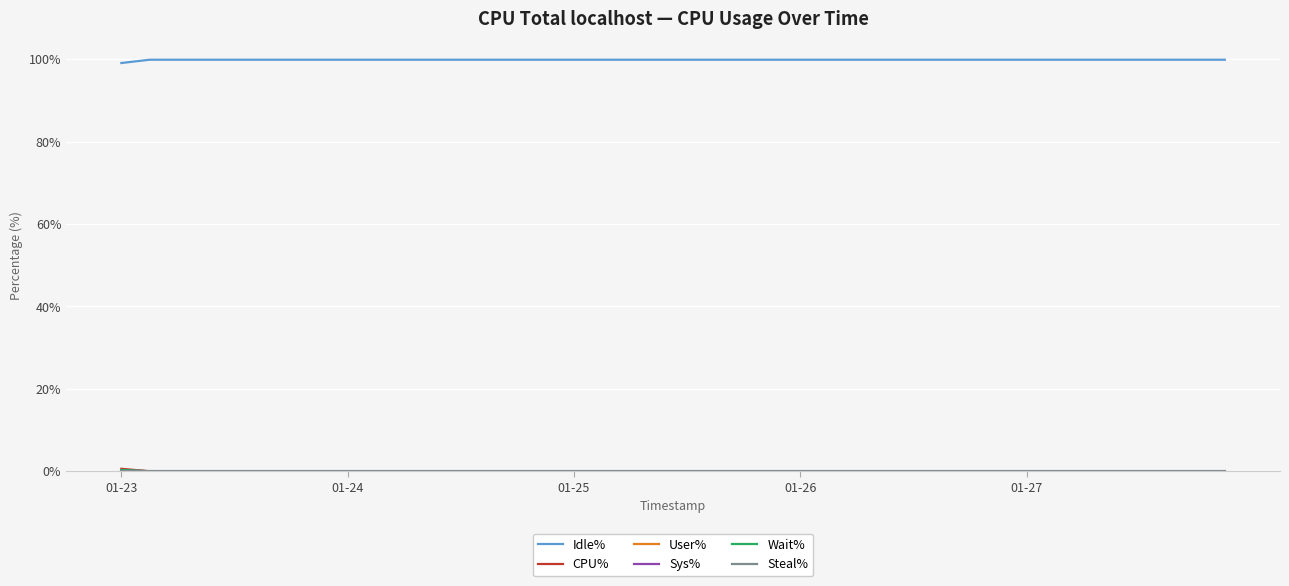

True or false: User% and Sys% intersect in this chart.

False